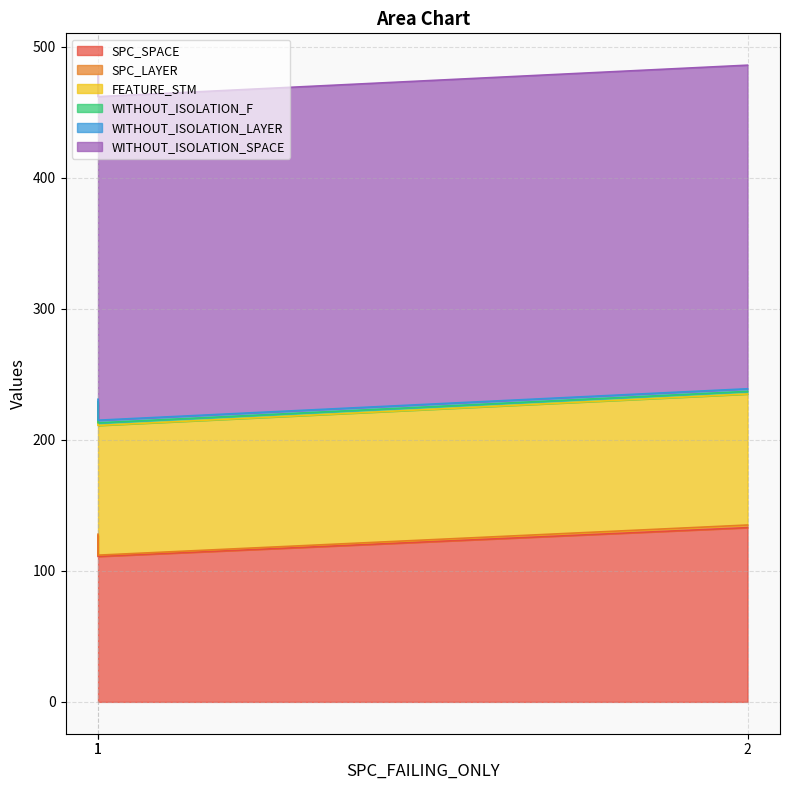

Which has a higher value, 1 or 2?

2